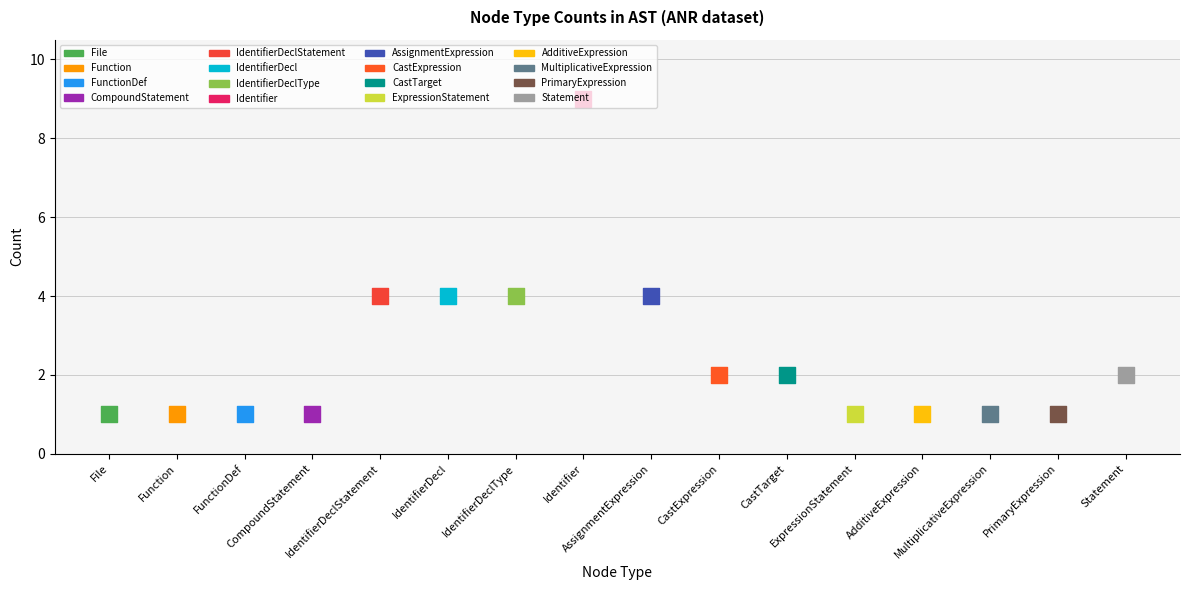

What is the ratio of the value at AdditiveExpression to the value at MultiplicativeExpression?

1.0